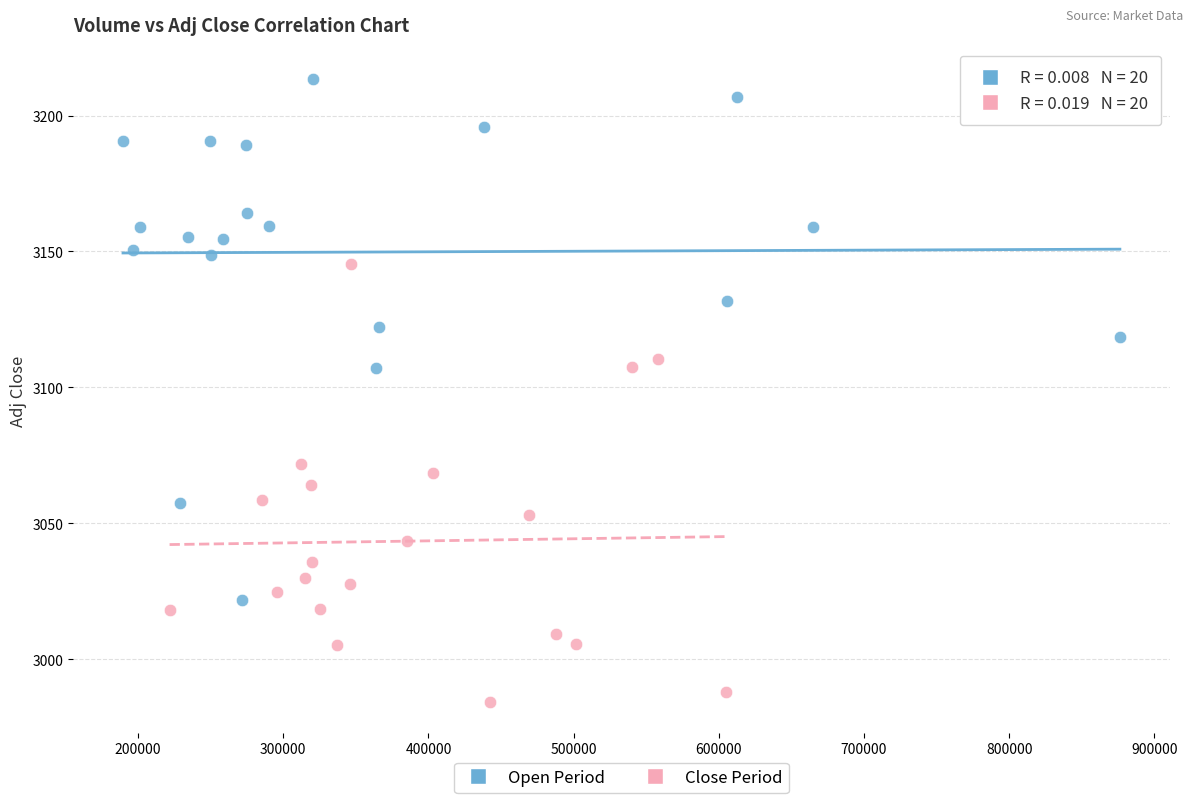

Which series has the widest spread of Y values?

Open Period